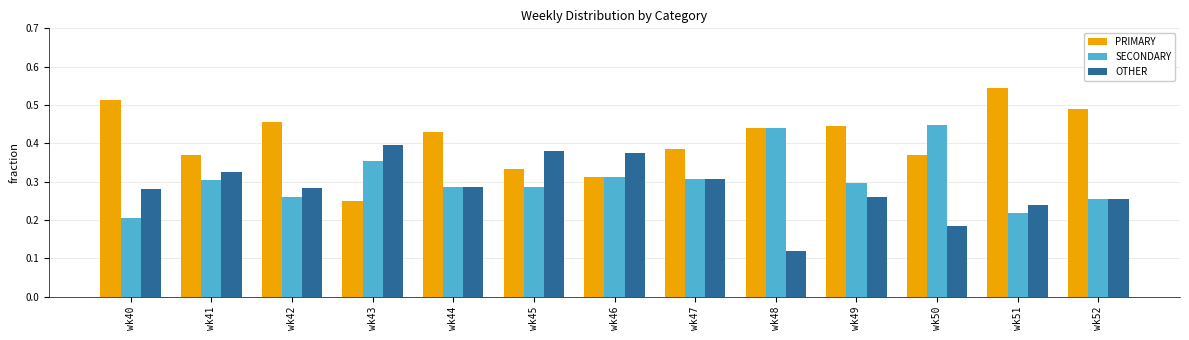

Rank the series at wk50 from lowest to highest value.

OTHER, PRIMARY, SECONDARY